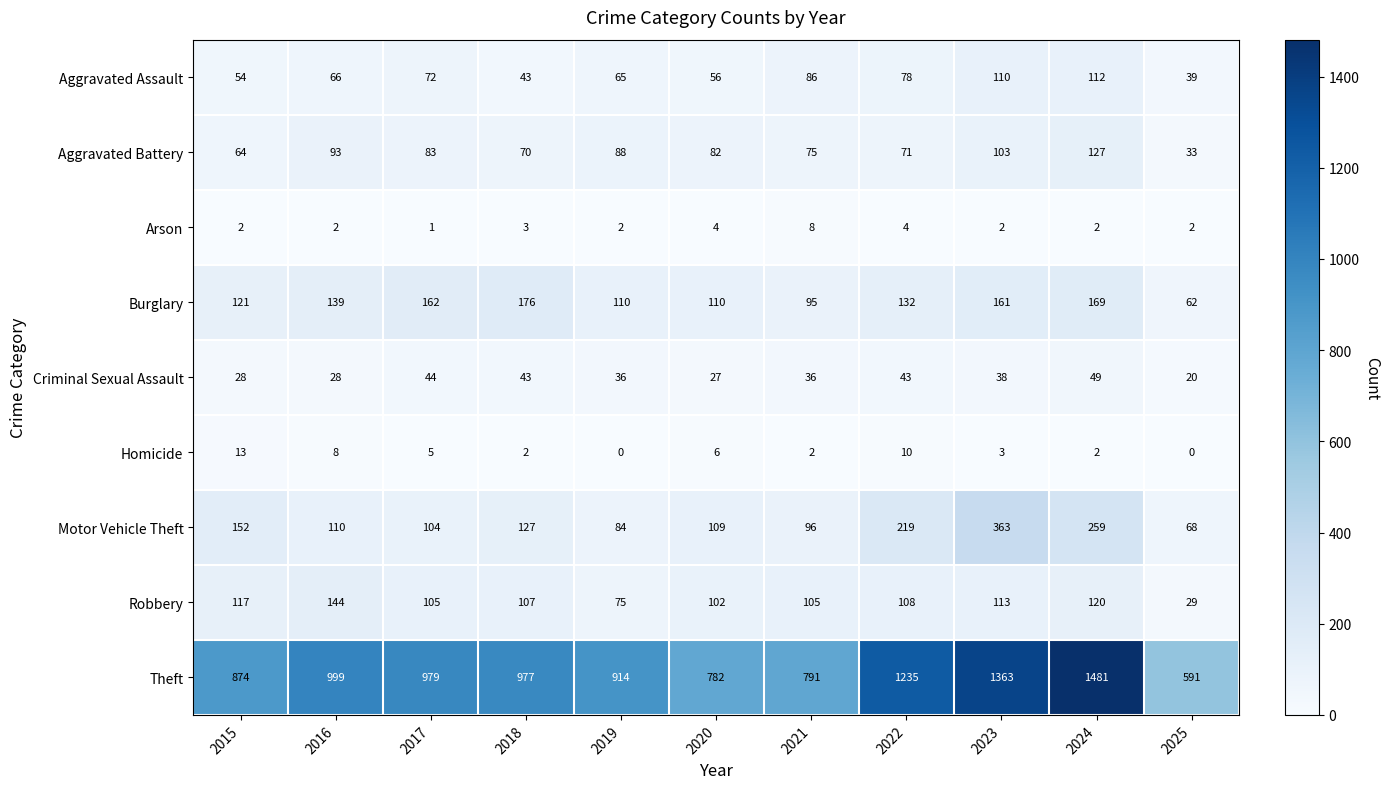

What is the total value across all series at 2021?

1294